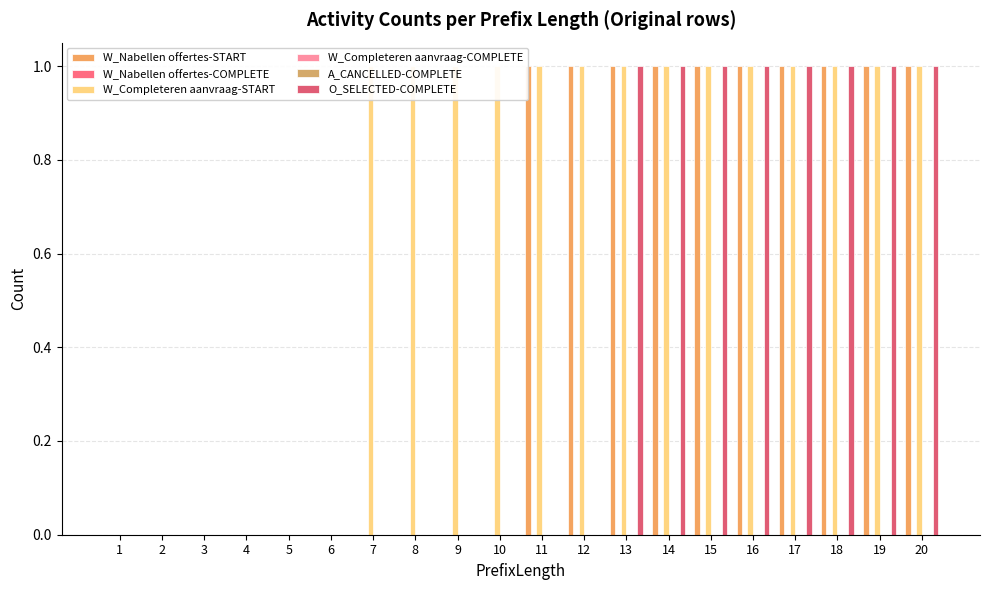

Reading left to right, list all the values displayed in this chart.

W_Nabellen offertes-START: 0	0	0	0	0	0	0	0	0	0	1	1	1	1	1	1	1	1	1	1
W_Nabellen offertes-COMPLETE: 0	0	0	0	0	0	0	0	0	0	0	0	0	0	0	0	0	0	0	0
W_Completeren aanvraag-START: 0	0	0	0	0	0	1	1	1	1	1	1	1	1	1	1	1	1	1	1
W_Completeren aanvraag-COMPLETE: 0	0	0	0	0	0	0	0	0	0	0	0	0	0	0	0	0	0	0	0
A_CANCELLED-COMPLETE: 0	0	0	0	0	0	0	0	0	0	0	0	0	0	0	0	0	0	0	0
O_SELECTED-COMPLETE: 0	0	0	0	0	0	0	0	0	0	0	0	1	1	1	1	1	1	1	1